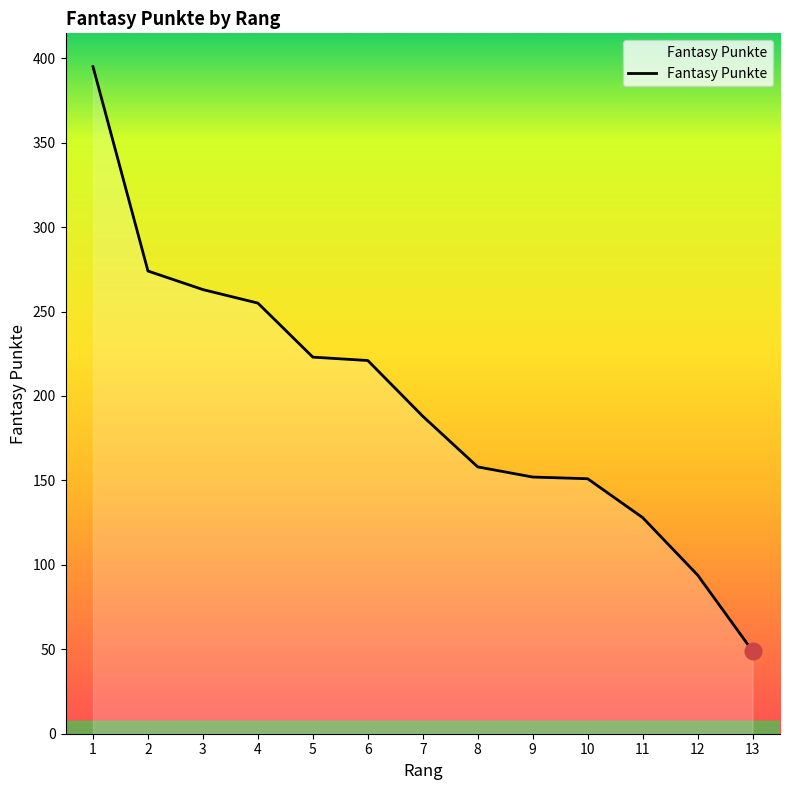

What is the ratio of the value at 1 to the value at 7?

2.1